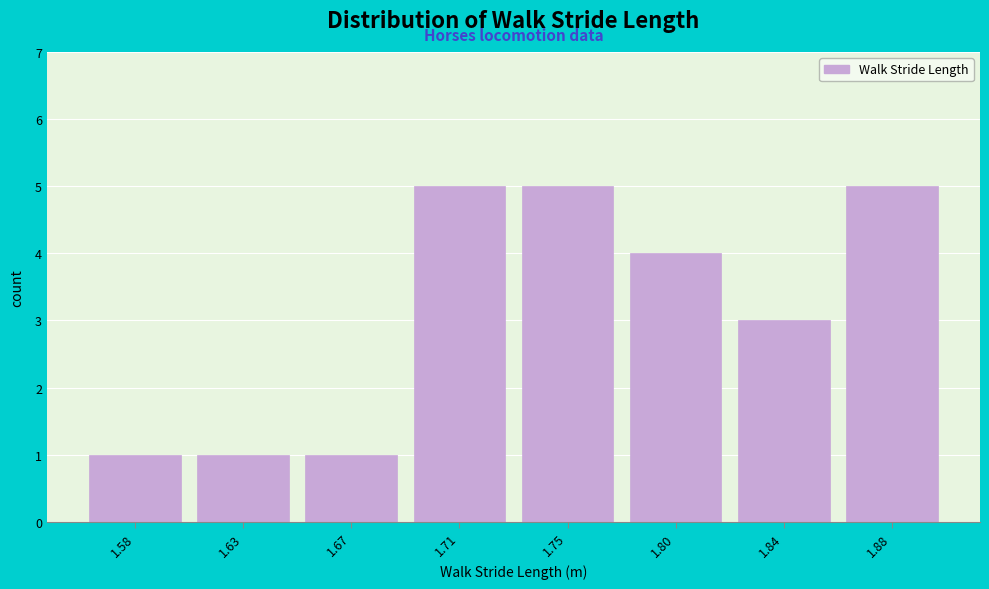

Reading left to right, what are all the values shown in this chart?

1.58=1	1.63=1	1.67=1	1.71=5	1.75=5	1.80=4	1.84=3	1.88=5